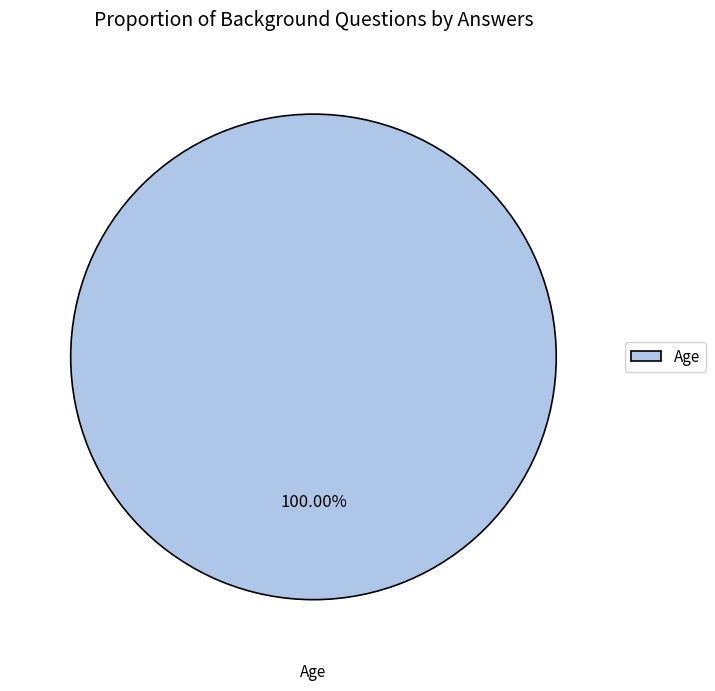

How many segments does this pie chart have?

1